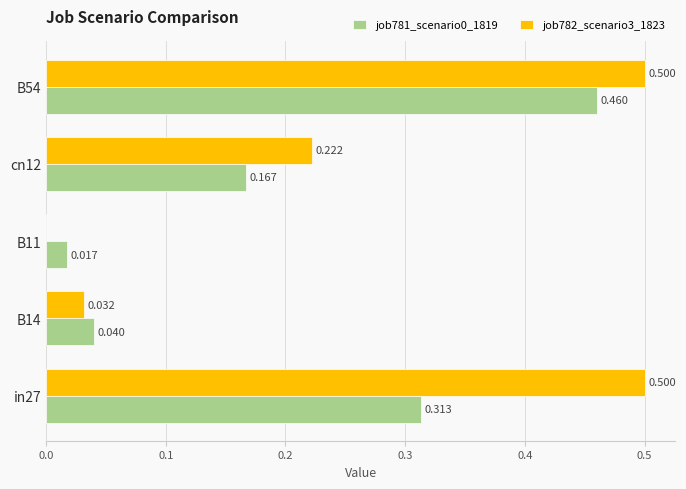

Is the value of job781_scenario0_1819 at B54 greater than the value of job782_scenario3_1823 at cn12?

Yes